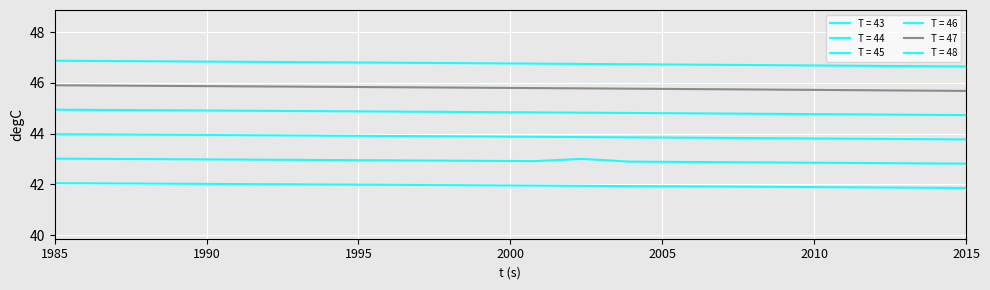

How many categories are shown in the chart?

20